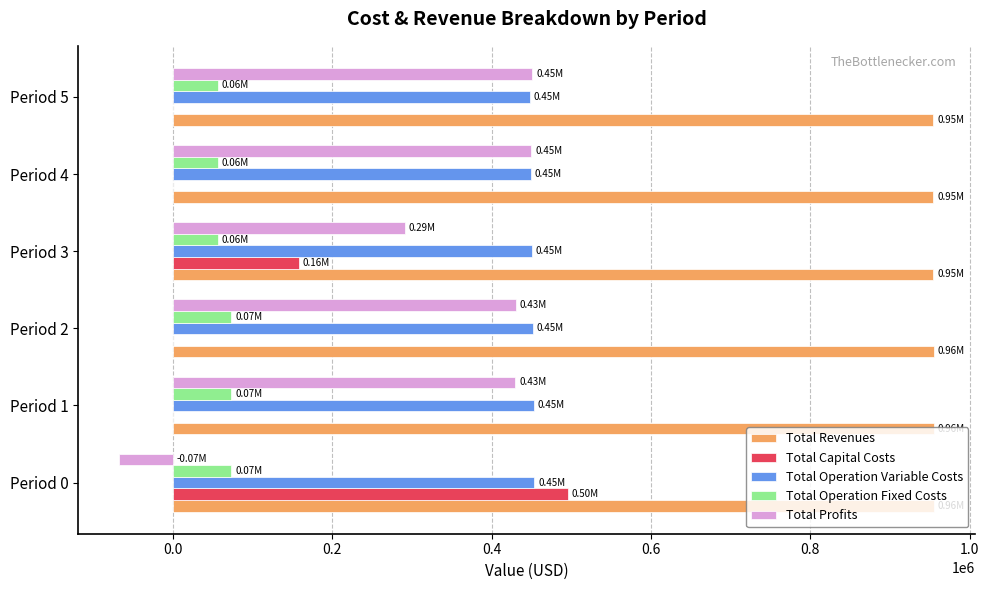

Which series has the largest total across all categories?

Total Revenues